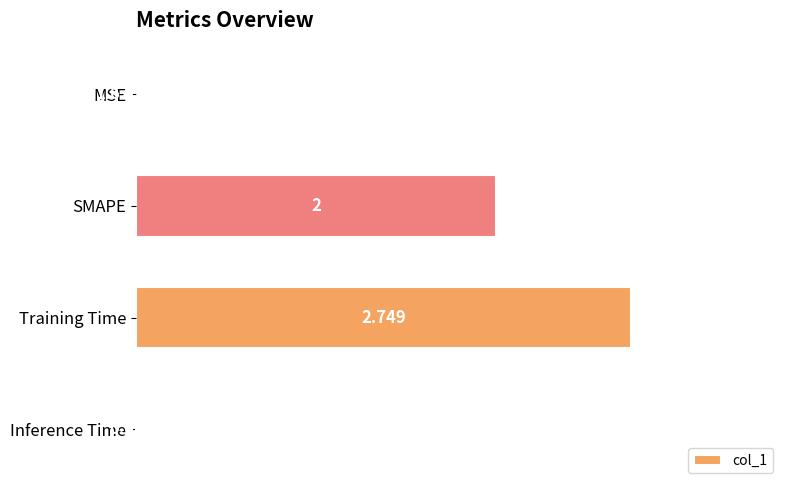

Which has a higher value, MSE or SMAPE?

SMAPE